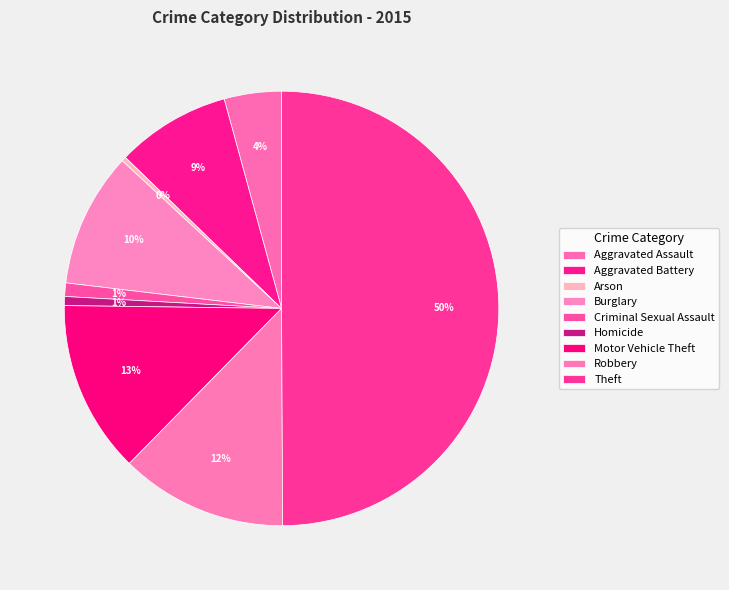

Rank the categories by value from lowest to highest.

Arson, Homicide, Criminal Sexual Assault, Aggravated Assault, Aggravated Battery, Burglary, Robbery, Motor Vehicle Theft, Theft